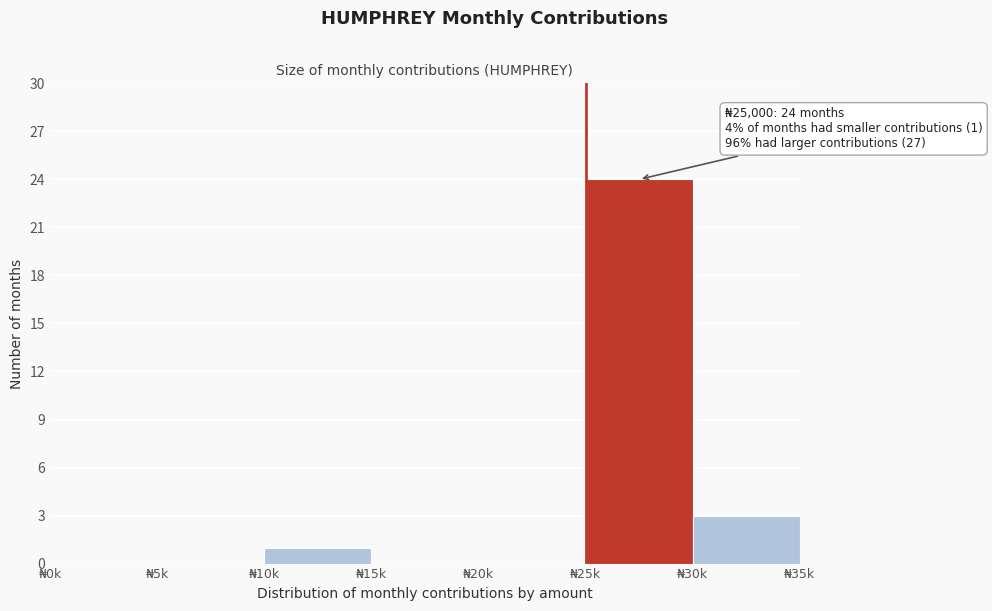

Reading left to right, list all the values displayed in this chart.

₦0k=0	₦5k=0	₦10k=1	₦15k=0	₦20k=0	₦25k=24	₦30k=3